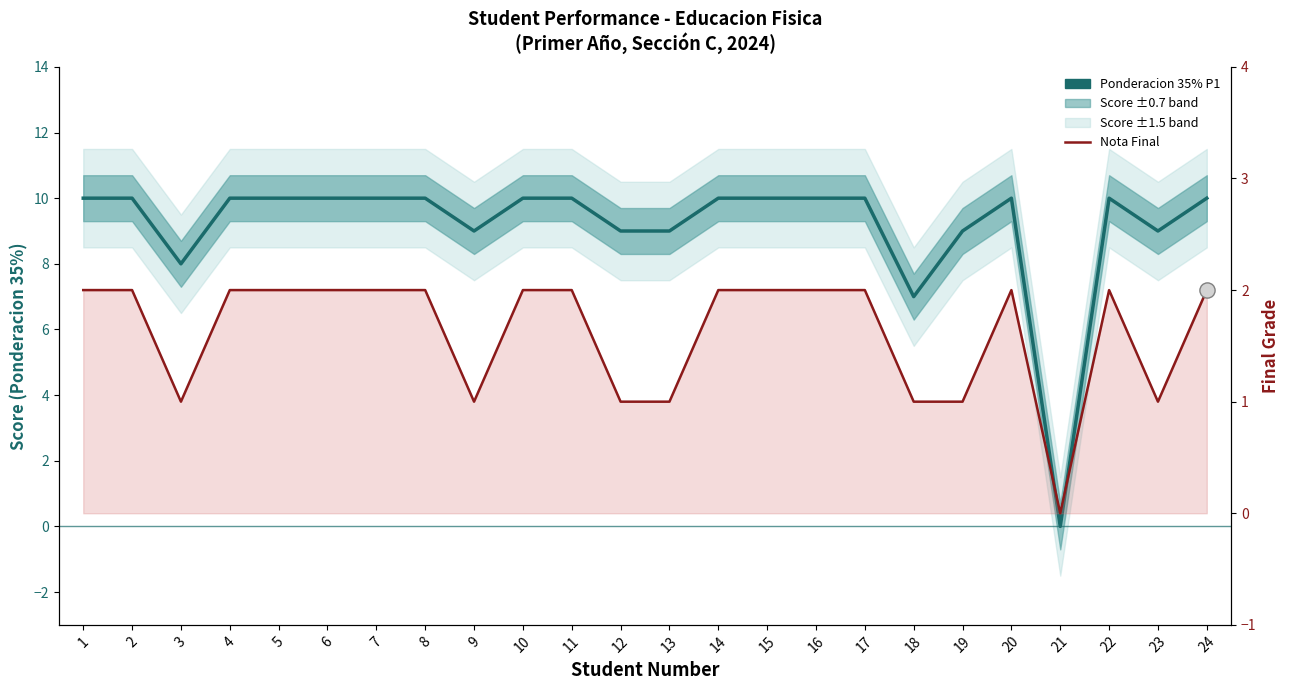

What is the total value across all series at 4?

12